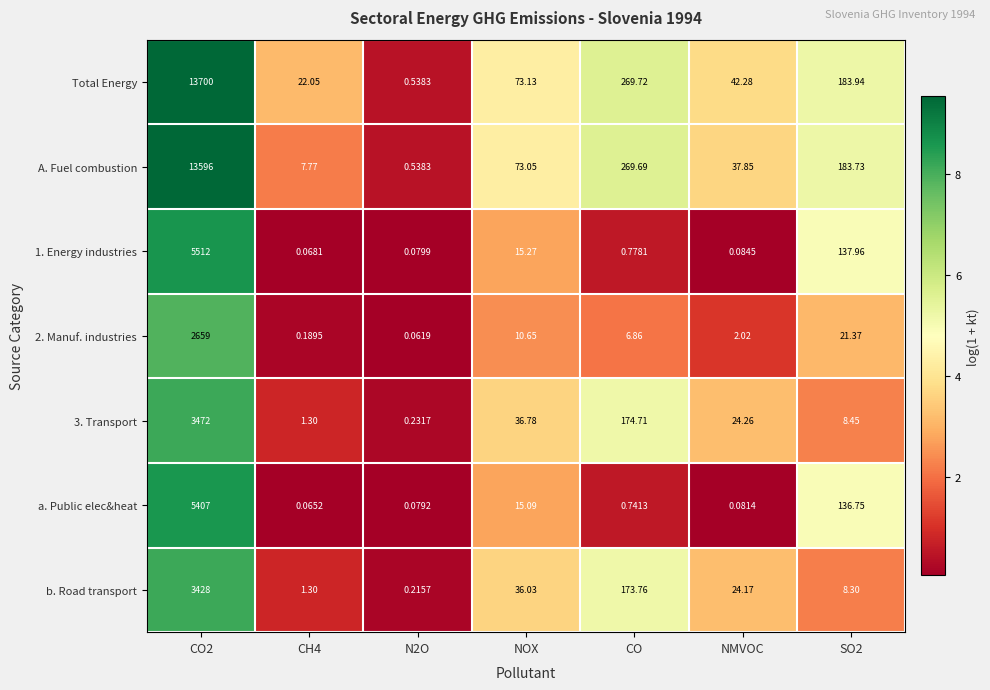

Which category has the highest value across all series?

CO2